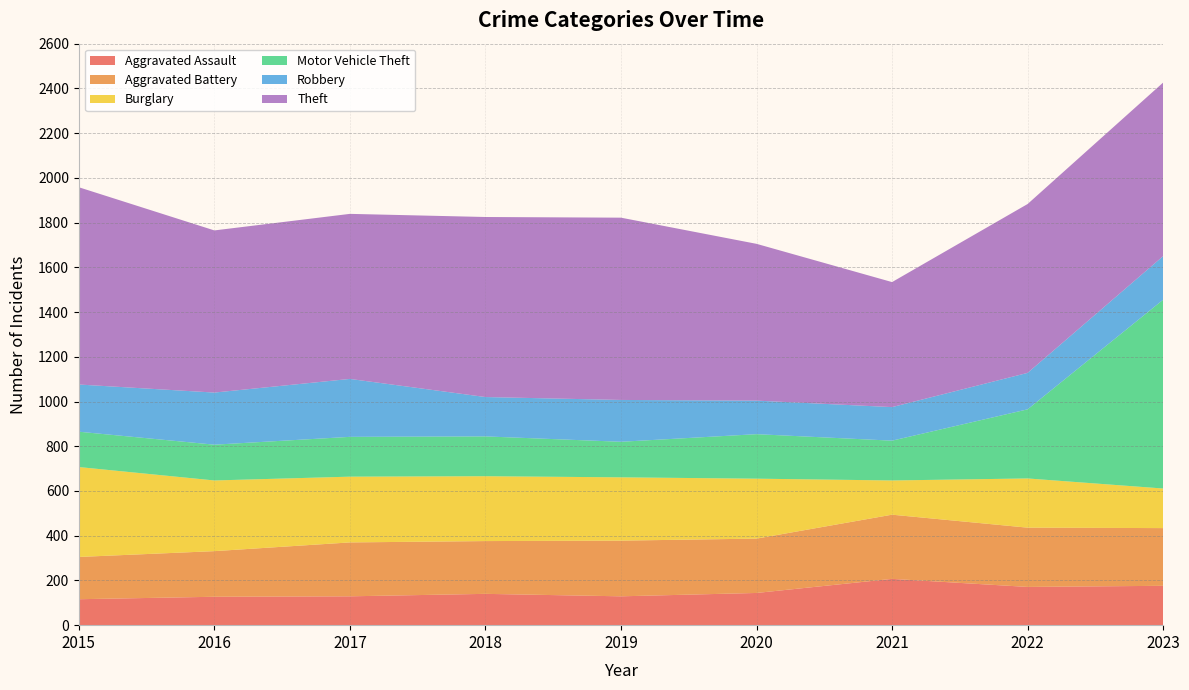

Reading right to left, list all the values displayed in this chart.

Aggravated Assault: 2023=176	2022=171	2021=207	2020=144	2019=129	2018=140	2017=129	2016=127	2015=116
Aggravated Battery: 2023=258	2022=265	2021=287	2020=243	2019=249	2018=236	2017=241	2016=204	2015=189
Burglary: 2023=177	2022=220	2021=153	2020=268	2019=283	2018=290	2017=294	2016=316	2015=402
Motor Vehicle Theft: 2023=844	2022=309	2021=178	2020=199	2019=159	2018=178	2017=178	2016=160	2015=158
Robbery: 2023=195	2022=163	2021=150	2020=150	2019=187	2018=176	2017=259	2016=233	2015=211
Theft: 2023=776	2022=755	2021=559	2020=701	2019=815	2018=805	2017=738	2016=725	2015=882